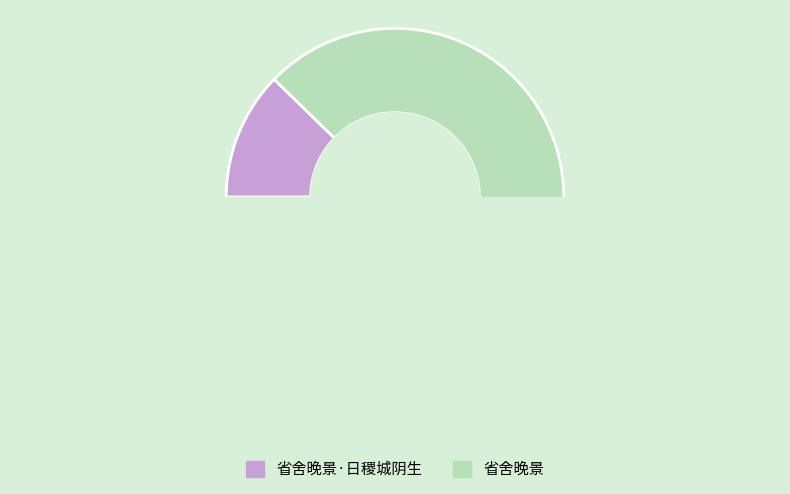

Which slice represents more than half of the pie?

省舍晚景